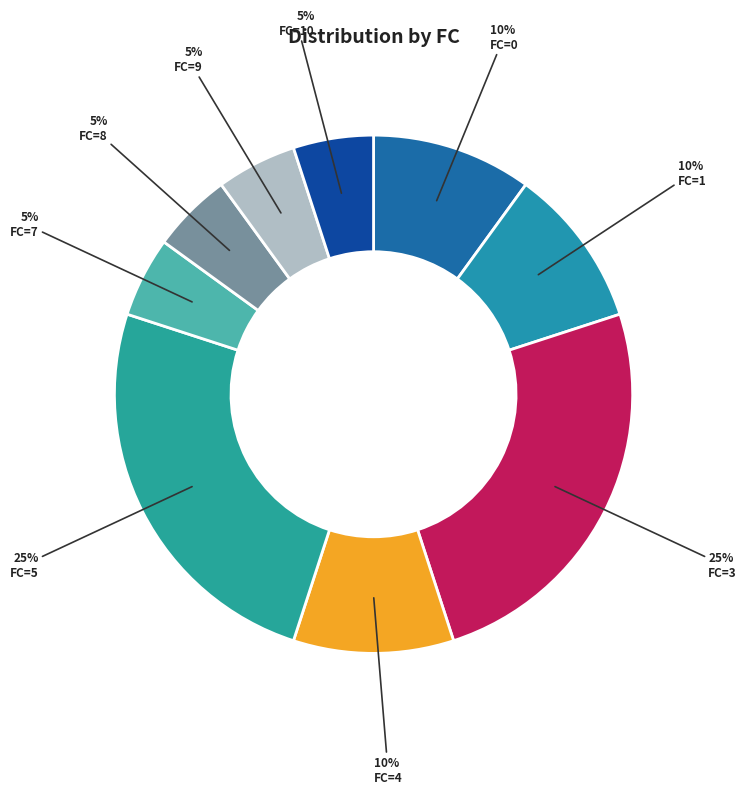

To the nearest percent, what percentage of the pie is FC=3?

25%